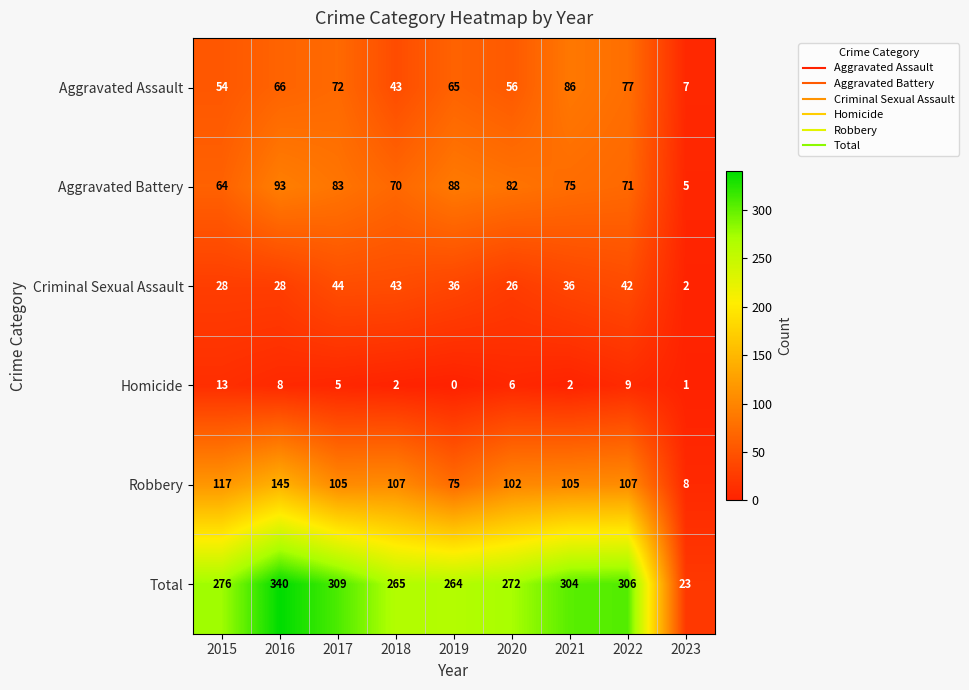

Which series has the widest spread of values?

Total